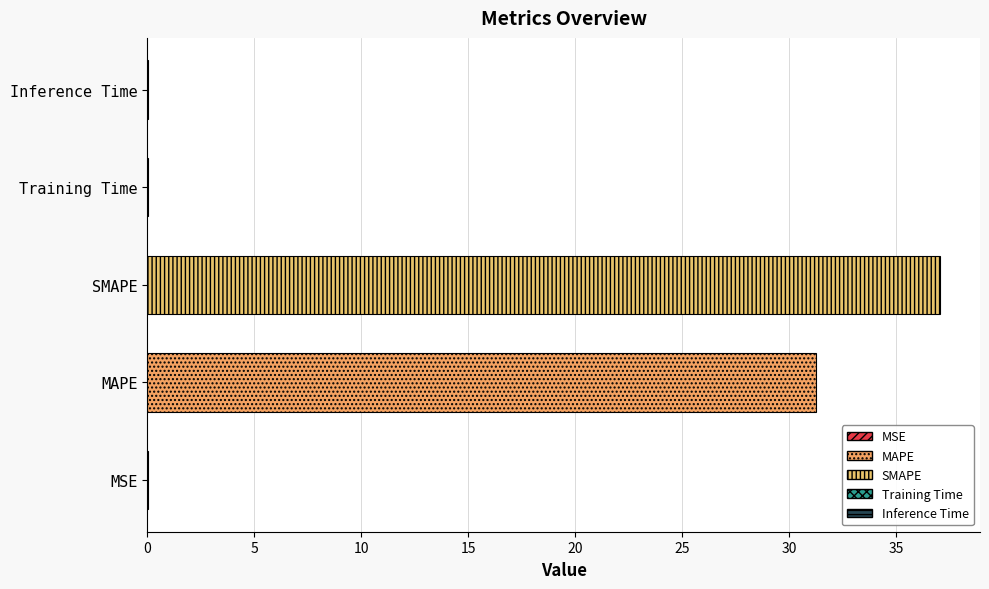

What is the sum of all values?

68.4